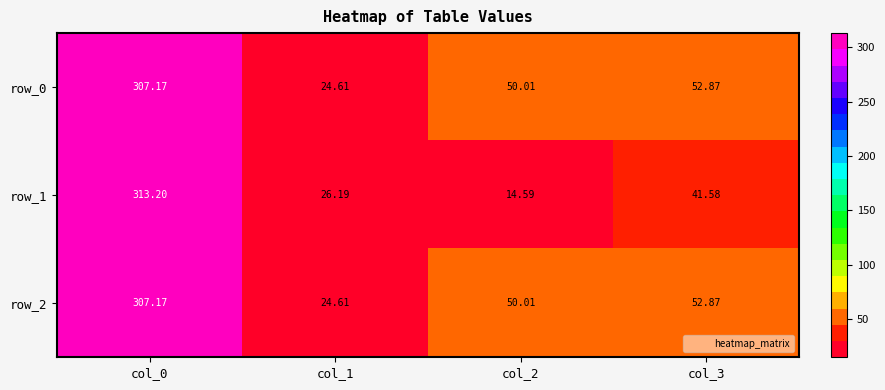

At which label does row_2 first exceed 52?

col_0